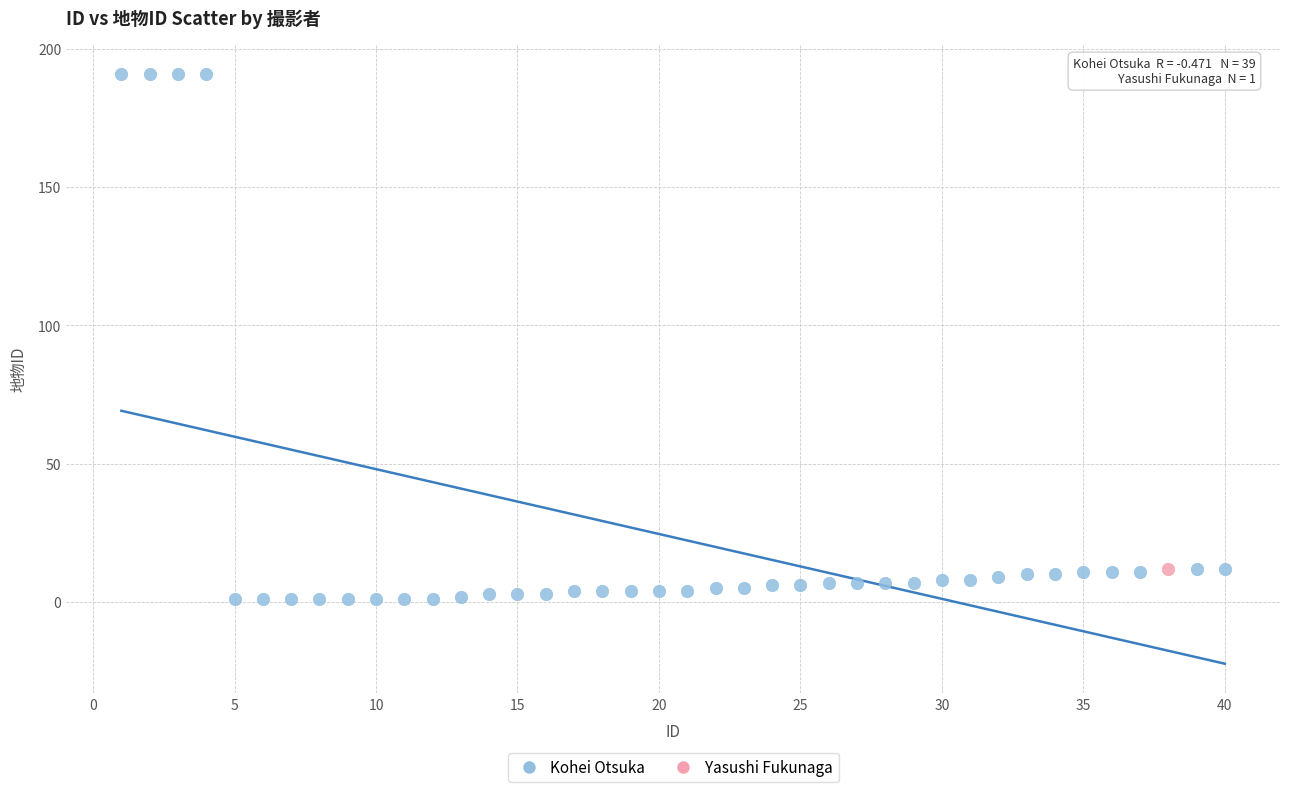

What are all the series names shown in the legend?

Kohei Otsuka, Yasushi Fukunaga